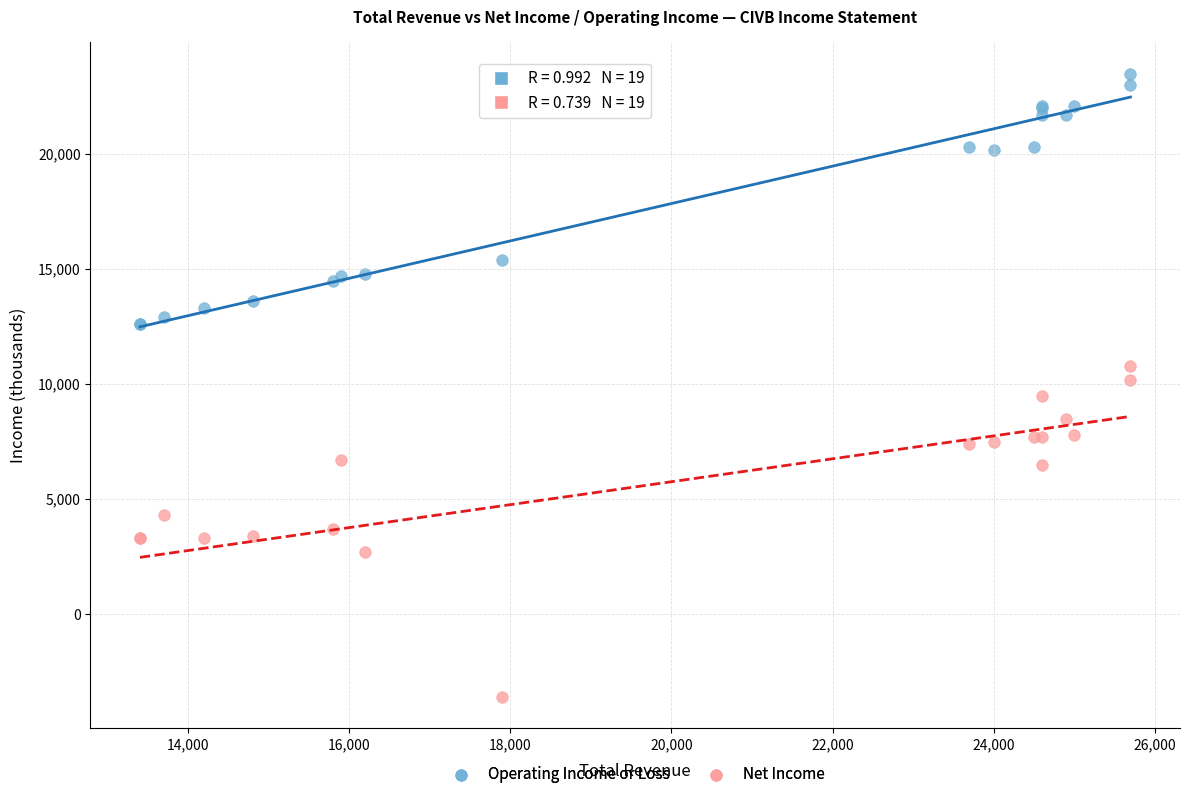

What is the X range (max minus min) for the scatter plot?

12300